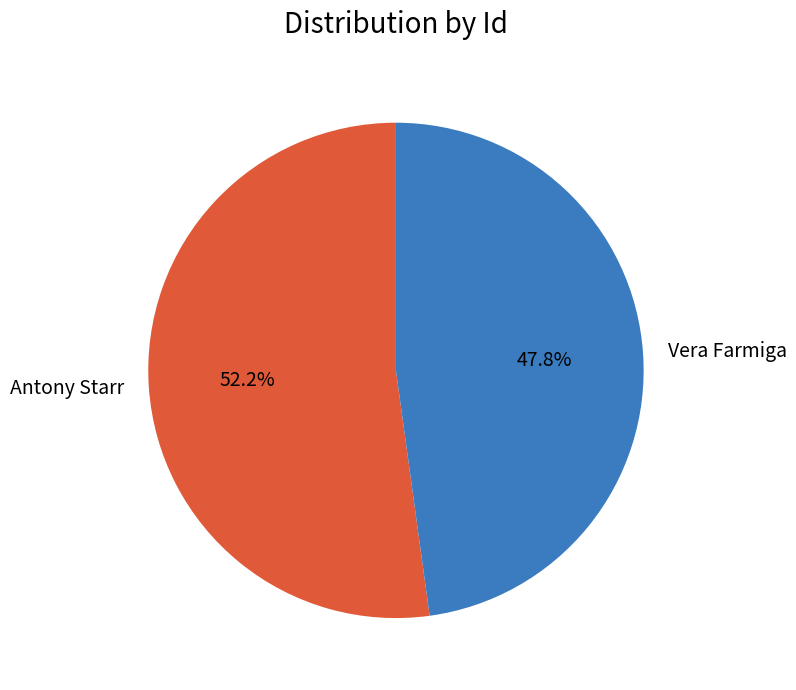

Which slice is the largest?

Antony Starr